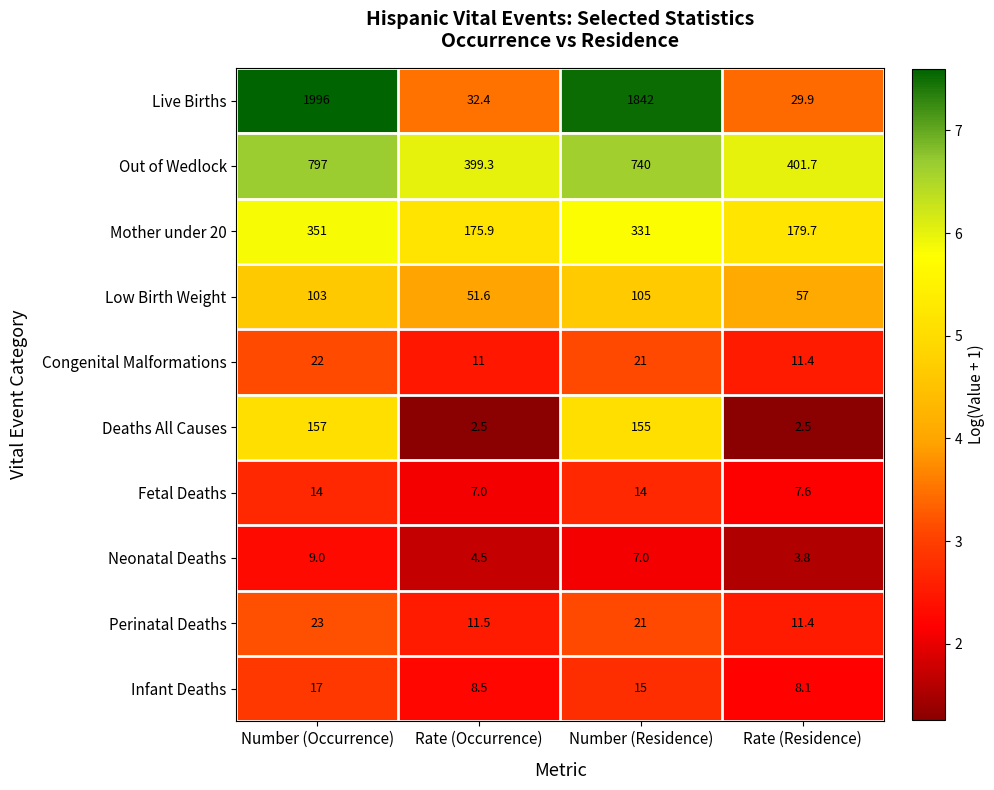

What is the total value across all series at Rate (Residence)?

713.1